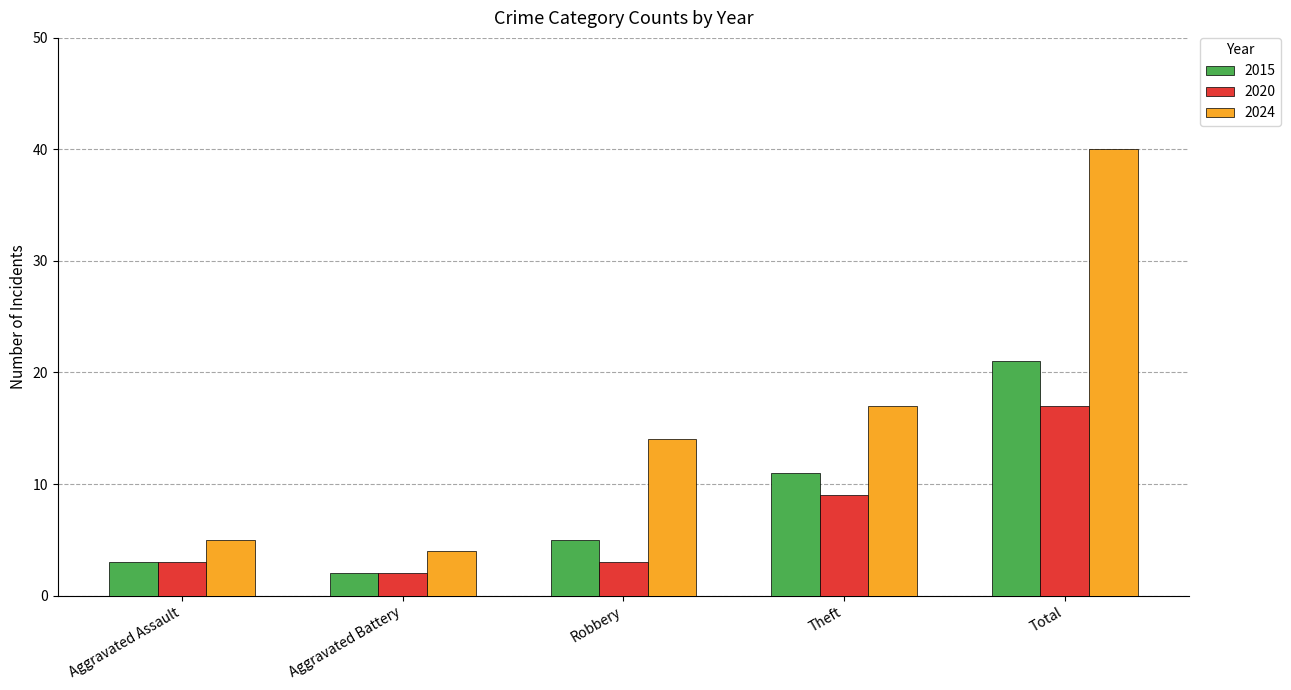

What is the label of the 3rd bar from the right?

Robbery